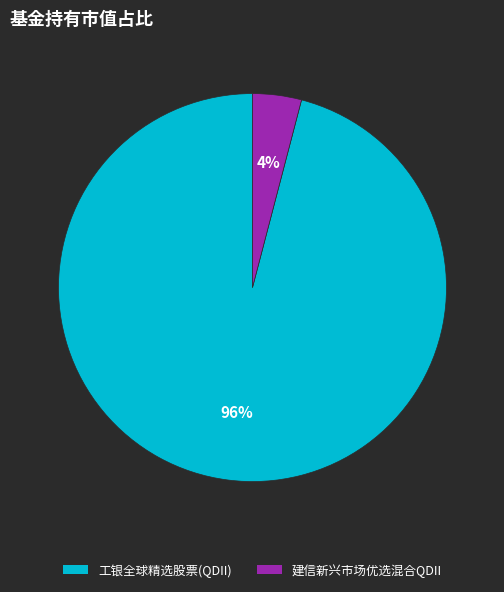

Is it true that 建信新兴市场优选混合QDII is 18% of the pie?

False